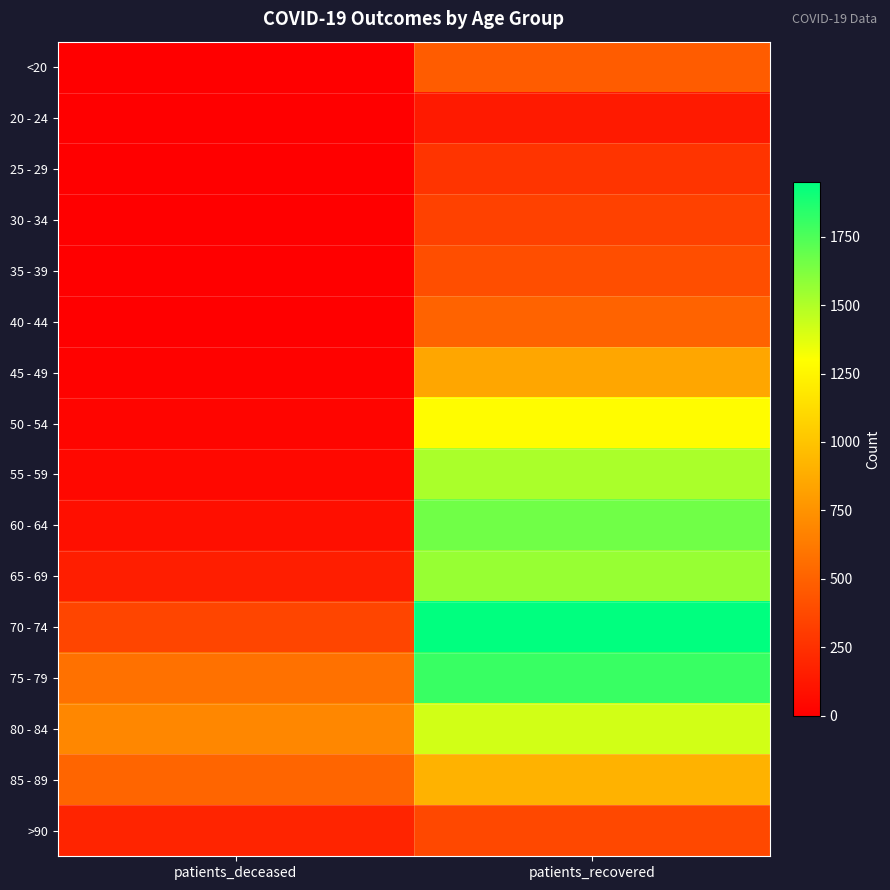

Reading right to left, what are all the values shown in this chart?

<20: patients_recovered=474	patients_deceased=2
20 - 24: patients_recovered=135	patients_deceased=0
25 - 29: patients_recovered=269	patients_deceased=1
30 - 34: patients_recovered=332	patients_deceased=3
35 - 39: patients_recovered=402	patients_deceased=5
40 - 44: patients_recovered=509	patients_deceased=3
45 - 49: patients_recovered=851	patients_deceased=14
50 - 54: patients_recovered=1284	patients_deceased=34
55 - 59: patients_recovered=1513	patients_deceased=43
60 - 64: patients_recovered=1663	patients_deceased=81
65 - 69: patients_recovered=1562	patients_deceased=157
70 - 74: patients_recovered=1949	patients_deceased=355
75 - 79: patients_recovered=1802	patients_deceased=578
80 - 84: patients_recovered=1415	patients_deceased=692
85 - 89: patients_recovered=911	patients_deceased=519
>90: patients_recovered=373	patients_deceased=189